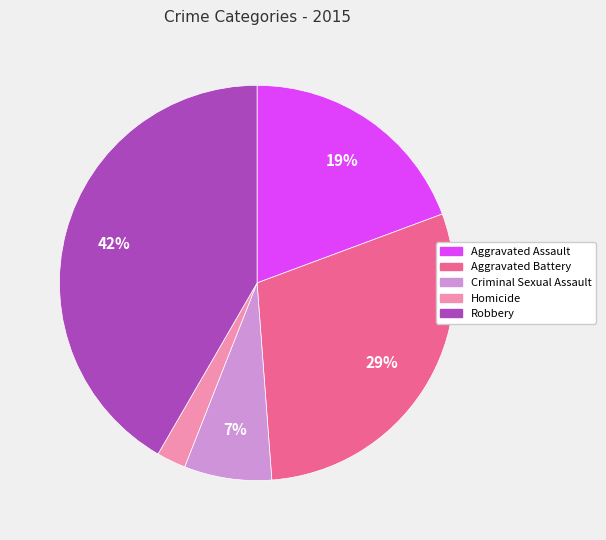

The Criminal Sexual Assault slice represents 7% of the pie. True or false?

True